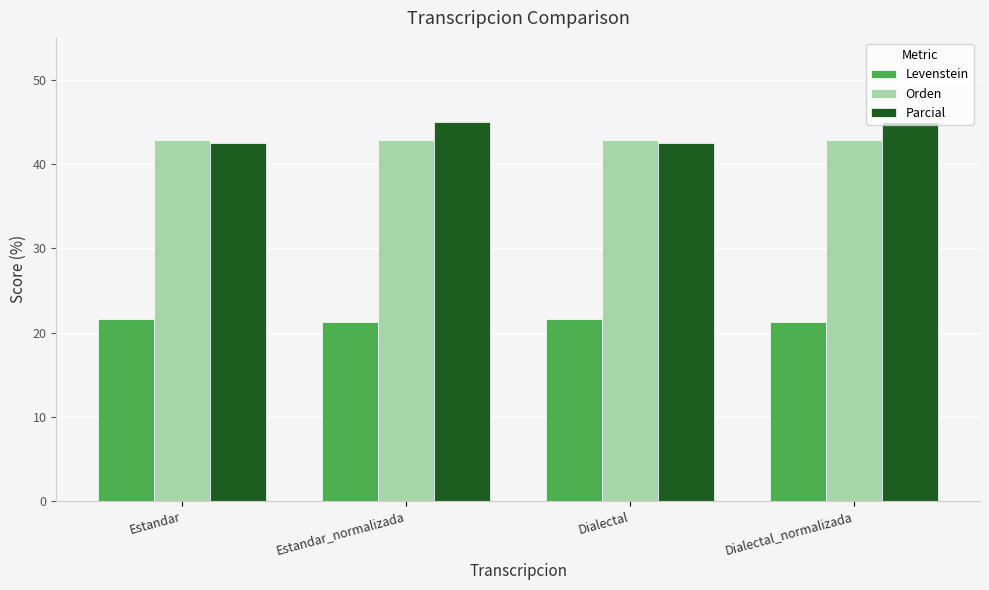

What is the total value across all series at Estandar?

107.0